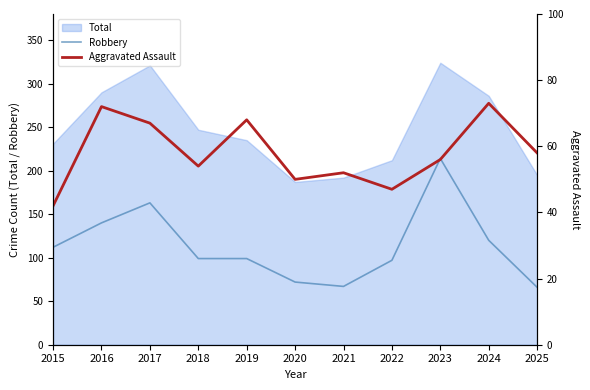

What is the difference between the second highest and second lowest values in the Aggravated Assault series?

25